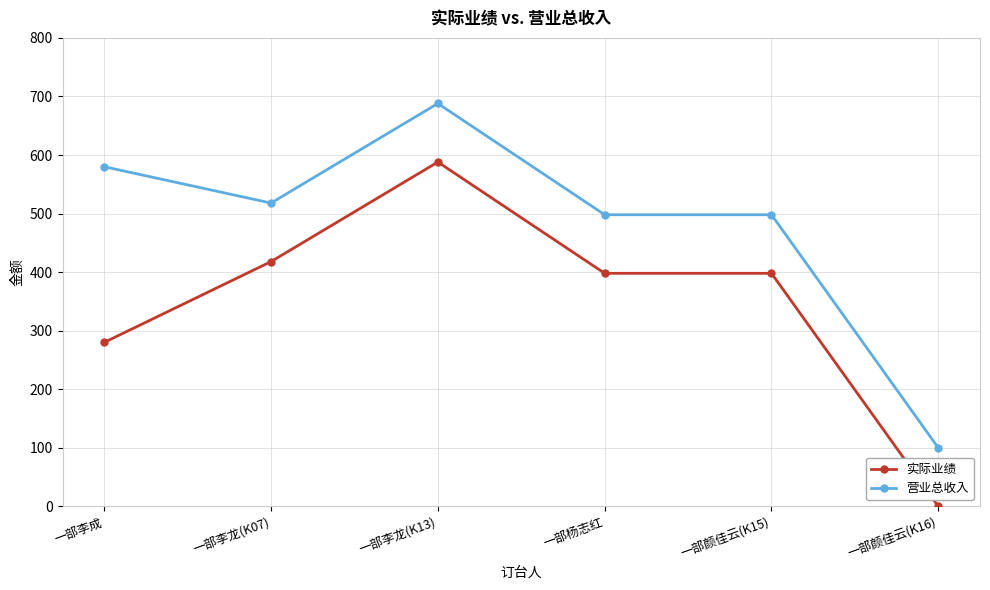

At which category does 营业总收入 reach its first local valley?

一部李龙(K07)